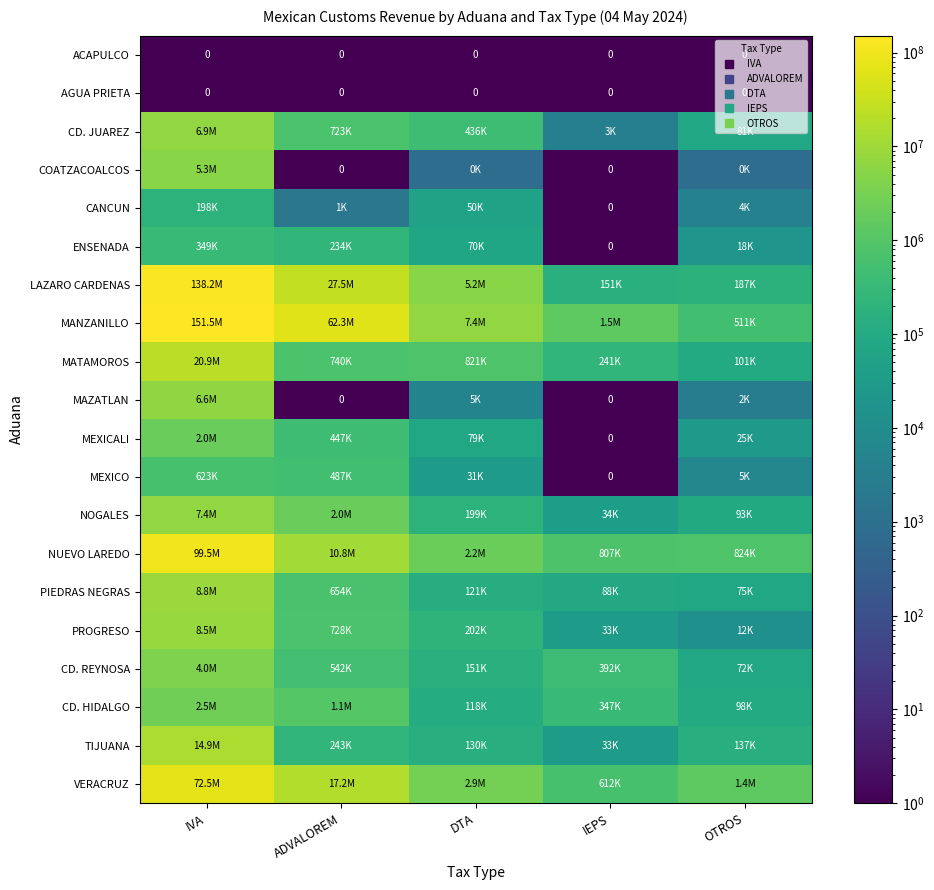

The PIEDRAS NEGRAS series shows 4211634.7 at IVA. True or false?

False